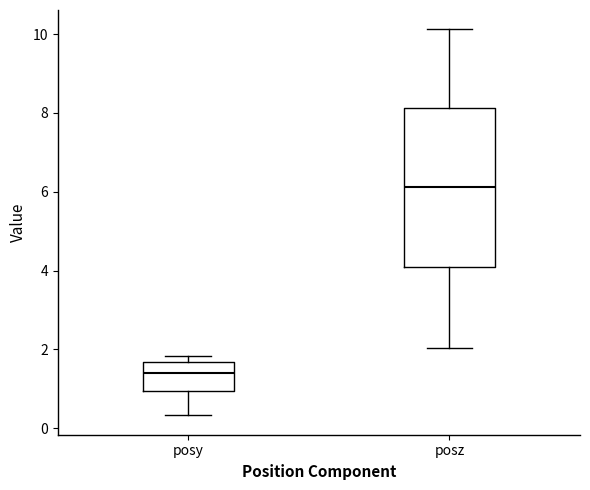

Reading left to right, read every box against the y-axis: the position of its median line, the range the box covers, and the ends of its whiskers. The values are not printed on the chart, so give them approximately, as read against the axis.

posy: median 1.4, box 1.0 to 1.6, whiskers 0.4 to 1.8
posz: median 6.2, box 4.0 to 8.2, whiskers 2.0 to 10.2